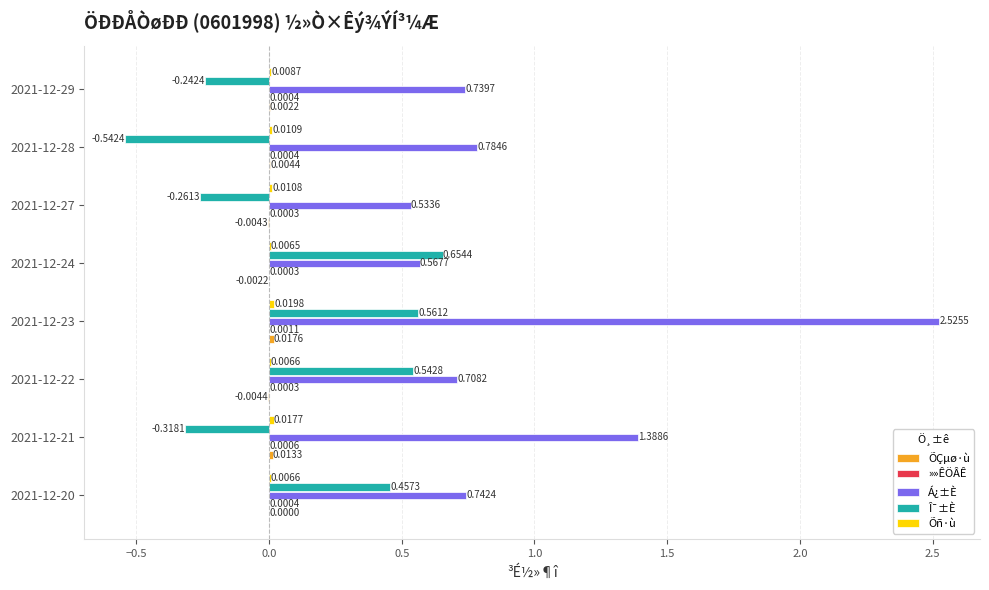

What is the total value across all series at 2021-12-23?

3.1